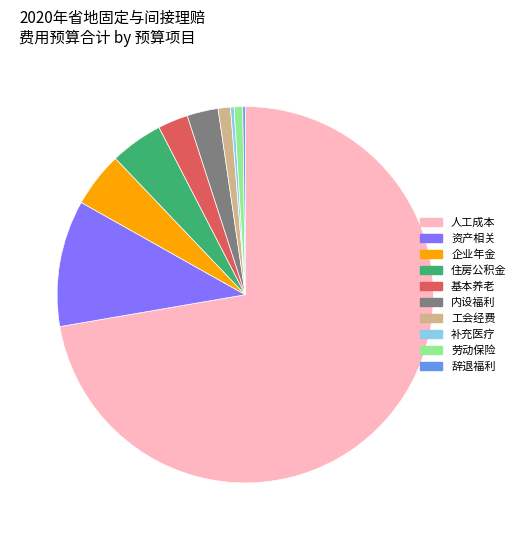

Is there any slice that represents more than half of the pie?

Yes